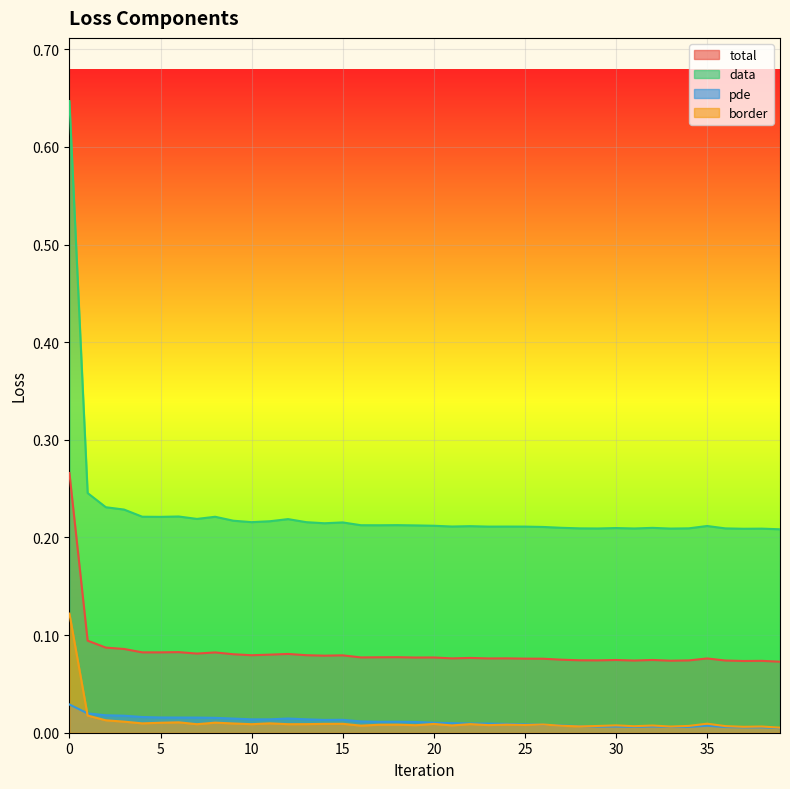

Reading left to right, list all the values displayed in this chart.

total: 0=0.3	1=0.1	2=0.1	3=0.1	4=0.1	5=0.1	6=0.1	7=0.1	8=0.1	9=0.1	10=0.1	11=0.1	12=0.1	13=0.1	14=0.1	15=0.1	16=0.1	17=0.1	18=0.1	19=0.1	20=0.1	21=0.1	22=0.1	23=0.1	24=0.1	25=0.1	26=0.1	27=0.1	28=0.1	29=0.1	30=0.1	31=0.1	32=0.1	33=0.1	34=0.1	35=0.1	36=0.1	37=0.1	38=0.1	39=0.1
data: 0=0.6	1=0.2	2=0.2	3=0.2	4=0.2	5=0.2	6=0.2	7=0.2	8=0.2	9=0.2	10=0.2	11=0.2	12=0.2	13=0.2	14=0.2	15=0.2	16=0.2	17=0.2	18=0.2	19=0.2	20=0.2	21=0.2	22=0.2	23=0.2	24=0.2	25=0.2	26=0.2	27=0.2	28=0.2	29=0.2	30=0.2	31=0.2	32=0.2	33=0.2	34=0.2	35=0.2	36=0.2	37=0.2	38=0.2	39=0.2
pde: 0=0.0	1=0.0	2=0.0	3=0.0	4=0.0	5=0.0	6=0.0	7=0.0	8=0.0	9=0.0	10=0.0	11=0.0	12=0.0	13=0.0	14=0.0	15=0.0	16=0.0	17=0.0	18=0.0	19=0.0	20=0.0	21=0.0	22=0.0	23=0.0	24=0.0	25=0.0	26=0.0	27=0.0	28=0.0	29=0.0	30=0.0	31=0.0	32=0.0	33=0.0	34=0.0	35=0.0	36=0.0	37=0.0	38=0.0	39=0.0
border: 0=0.1	1=0.0	2=0.0	3=0.0	4=0.0	5=0.0	6=0.0	7=0.0	8=0.0	9=0.0	10=0.0	11=0.0	12=0.0	13=0.0	14=0.0	15=0.0	16=0.0	17=0.0	18=0.0	19=0.0	20=0.0	21=0.0	22=0.0	23=0.0	24=0.0	25=0.0	26=0.0	27=0.0	28=0.0	29=0.0	30=0.0	31=0.0	32=0.0	33=0.0	34=0.0	35=0.0	36=0.0	37=0.0	38=0.0	39=0.0